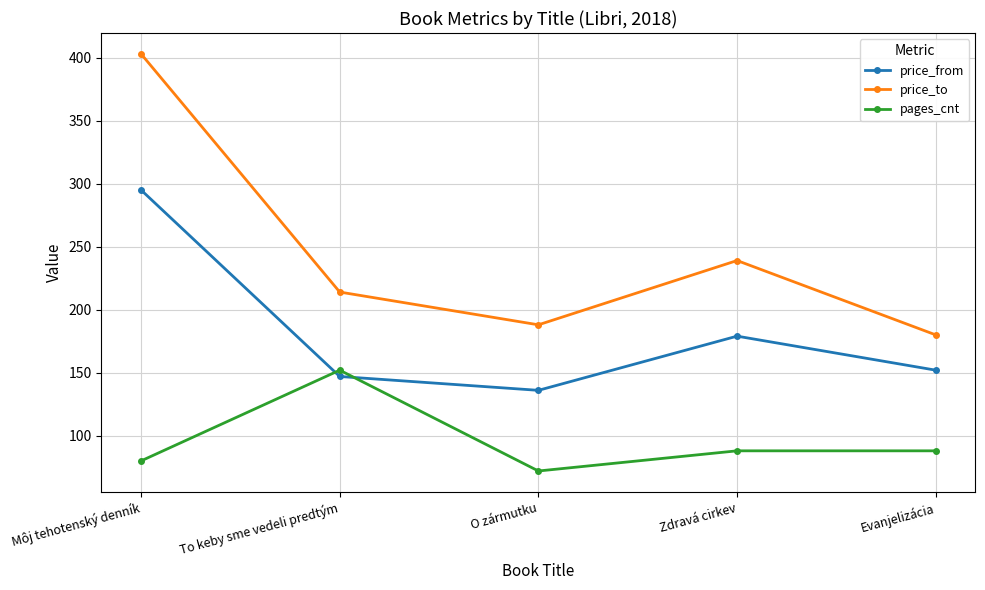

Rank the series at Evanjelizácia from highest to lowest value.

price_to, price_from, pages_cnt